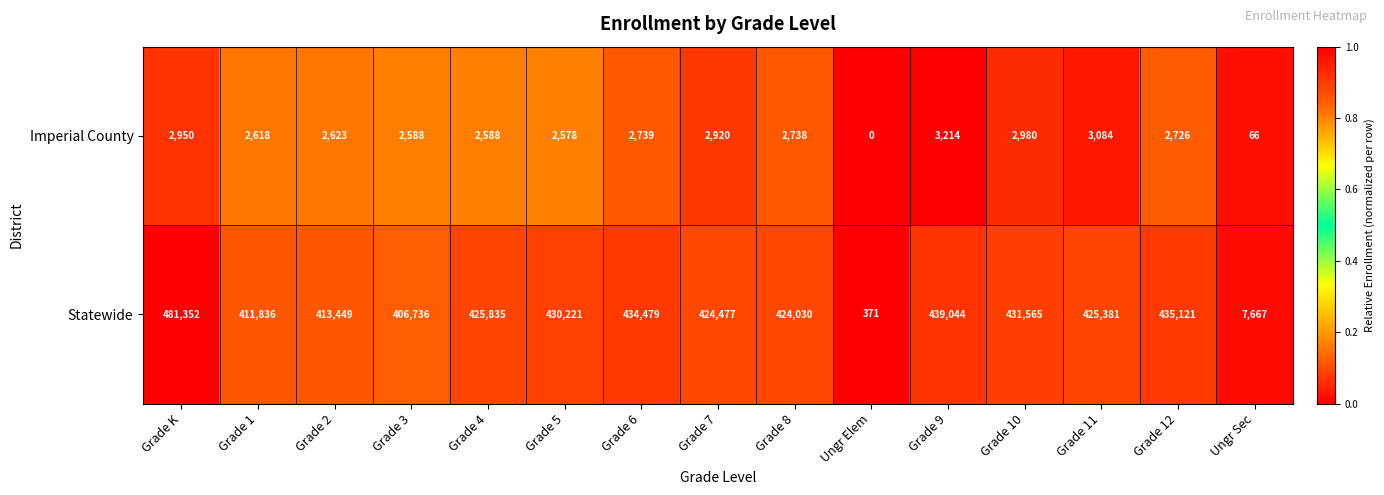

List the labels in order of Statewide value, largest first.

Grade K, Grade 9, Grade 12, Grade 6, Grade 10, Grade 5, Grade 4, Grade 11, Grade 7, Grade 8, Grade 2, Grade 1, Grade 3, Ungr Sec, Ungr Elem